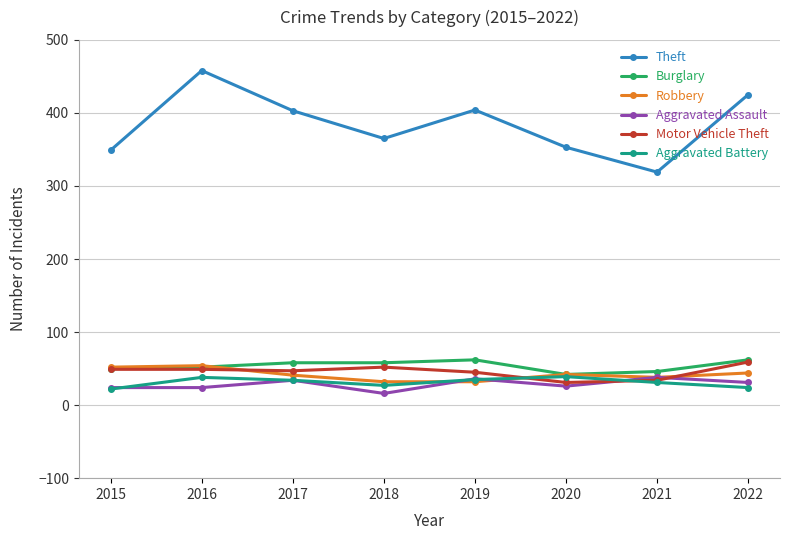

What is the difference between the highest and lowest values at 2016?

434